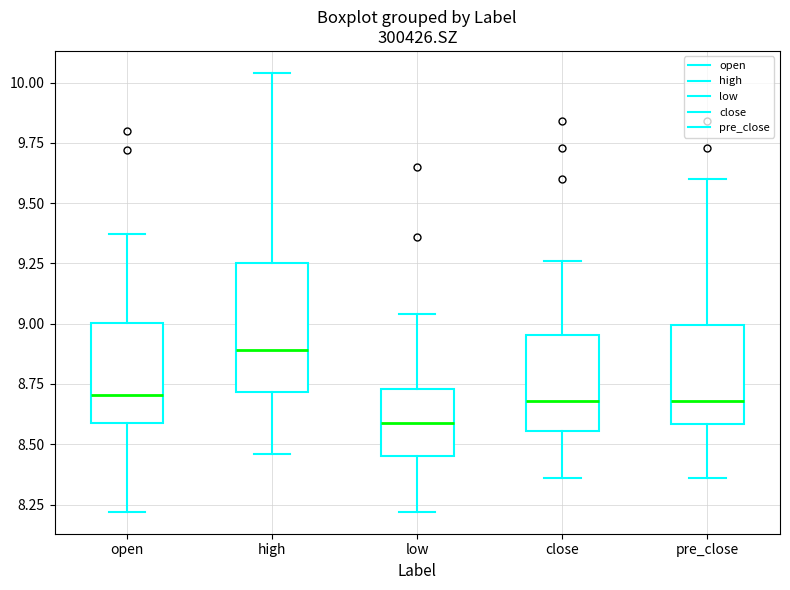

Where is the upper edge of the box for high on the y-axis? The values are not printed on the chart, so give them approximately, as read against the axis.

9.25